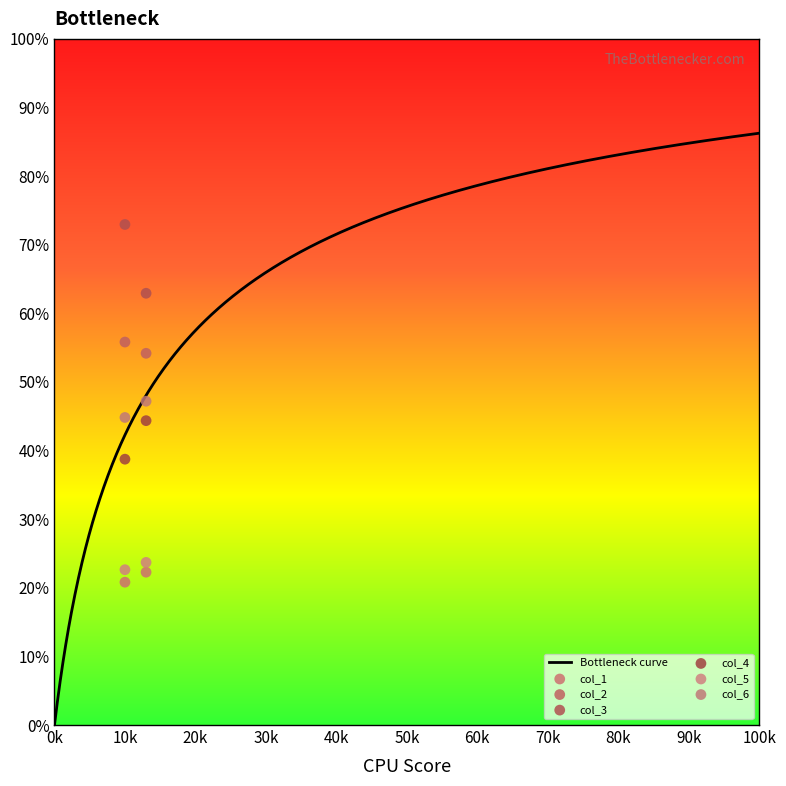

Which series contains the lowest Y value?

col_1